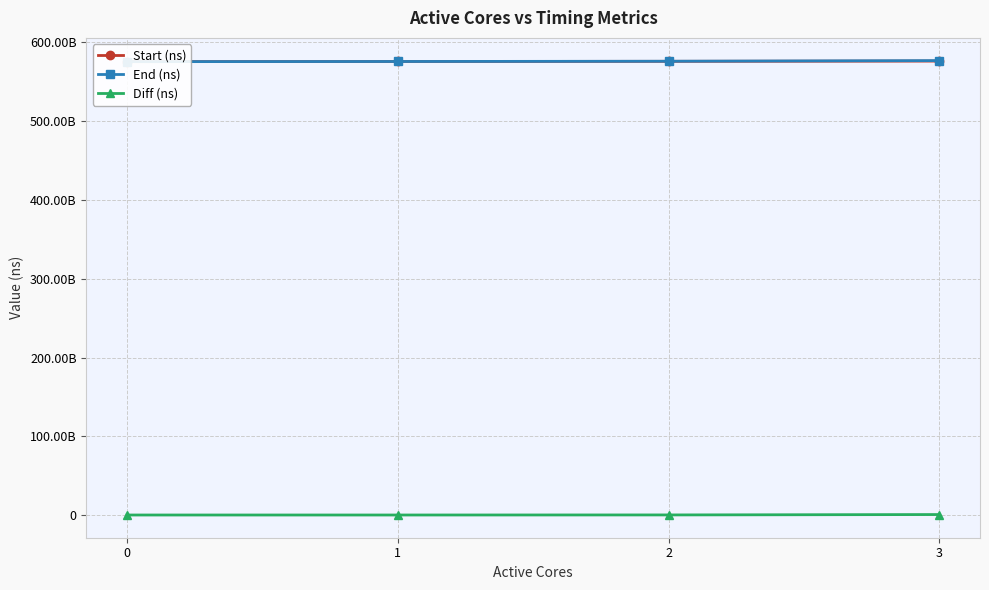

Is it true that Start (ns) equals 576410672142 at 3?

True